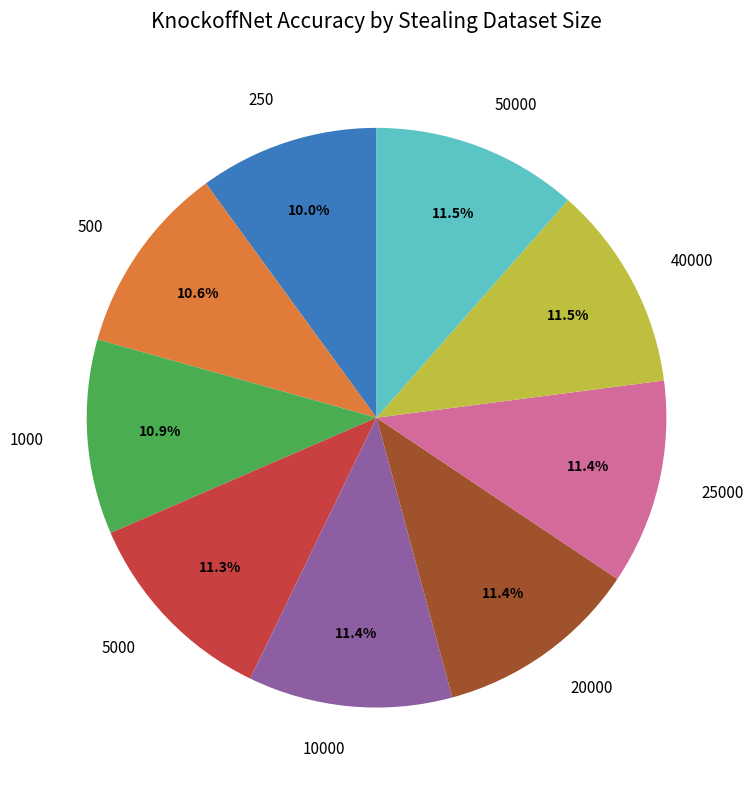

Does 250 represent more than half of the total?

No